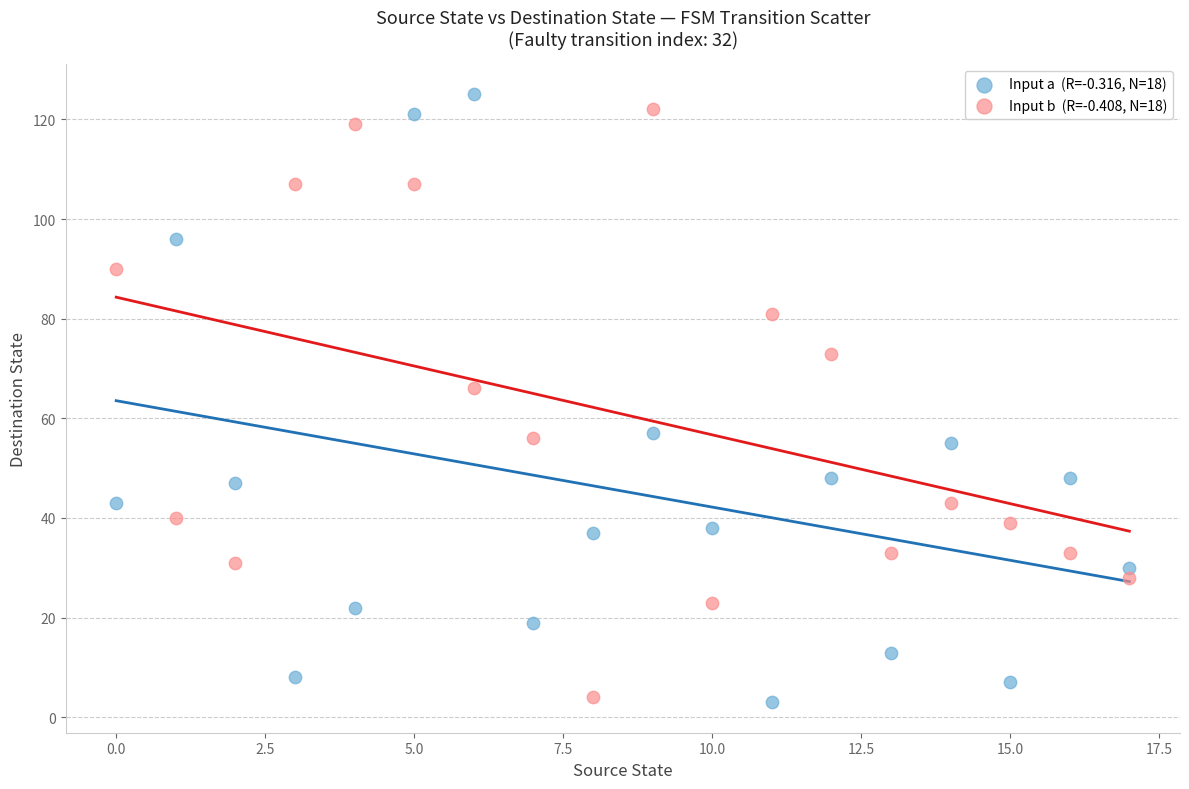

Across all series, what Y value is closest to 64?

66